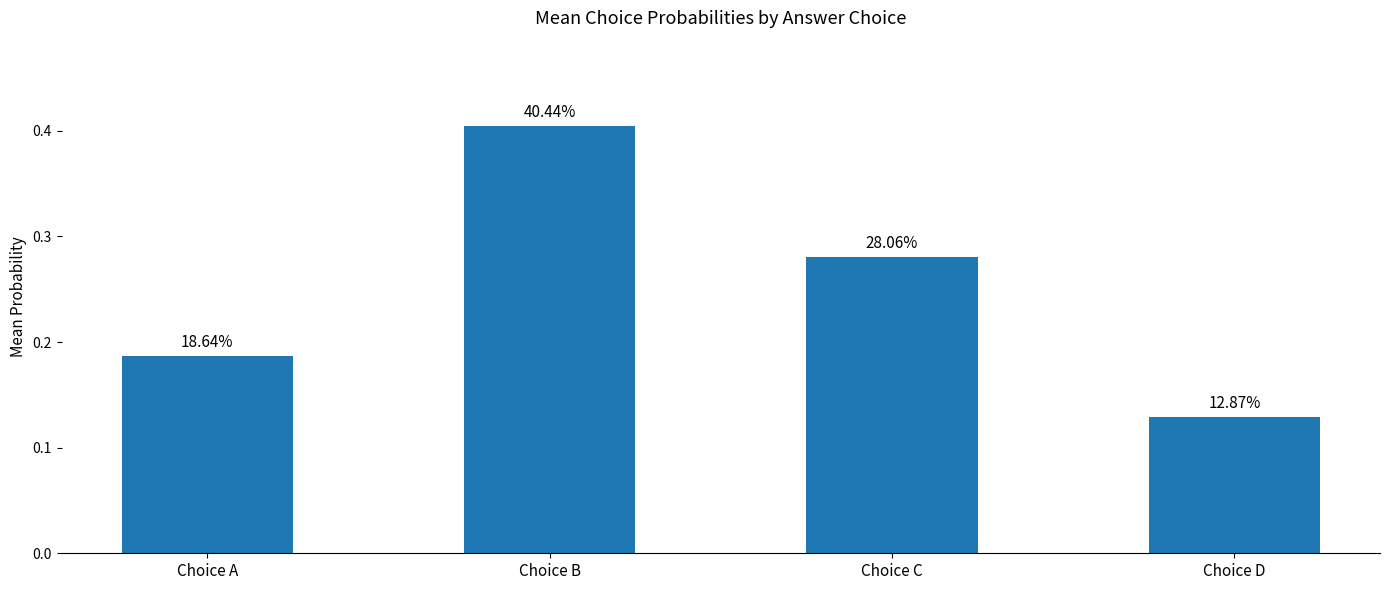

What is the minimum value shown in the chart?

0.1